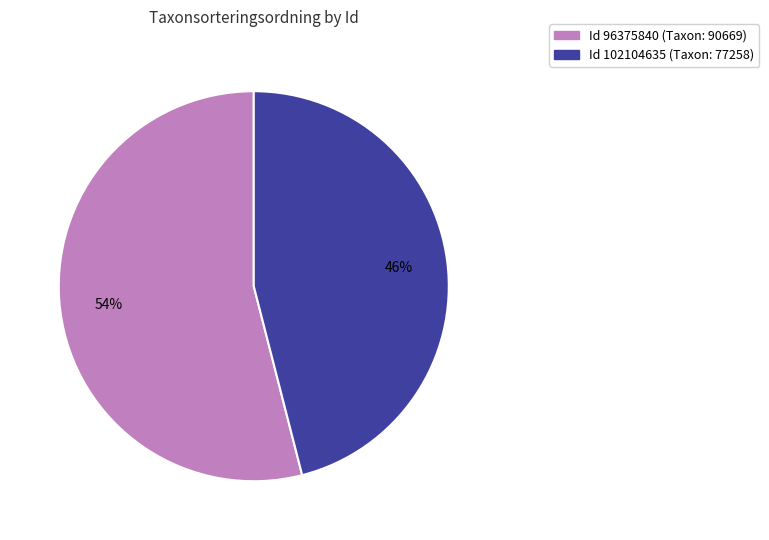

How many slices are in this pie chart?

2